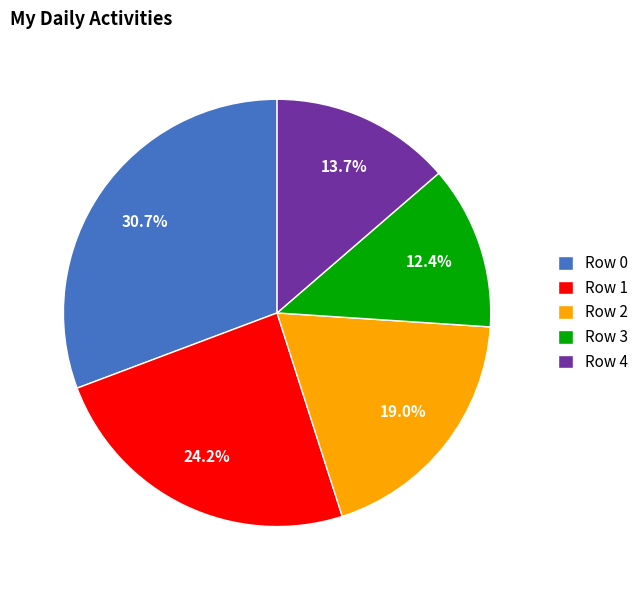

Count the number of slices in the pie.

5